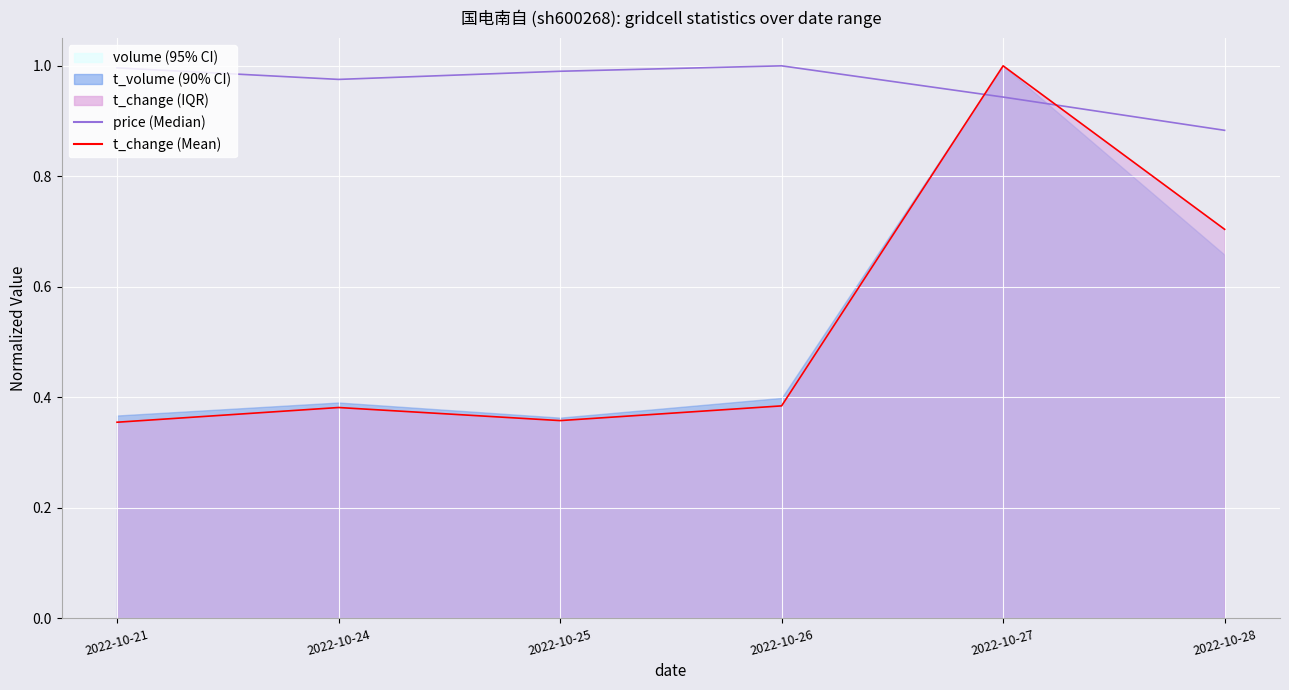

At which category does the chart reach its peak across all series?

2022-10-26